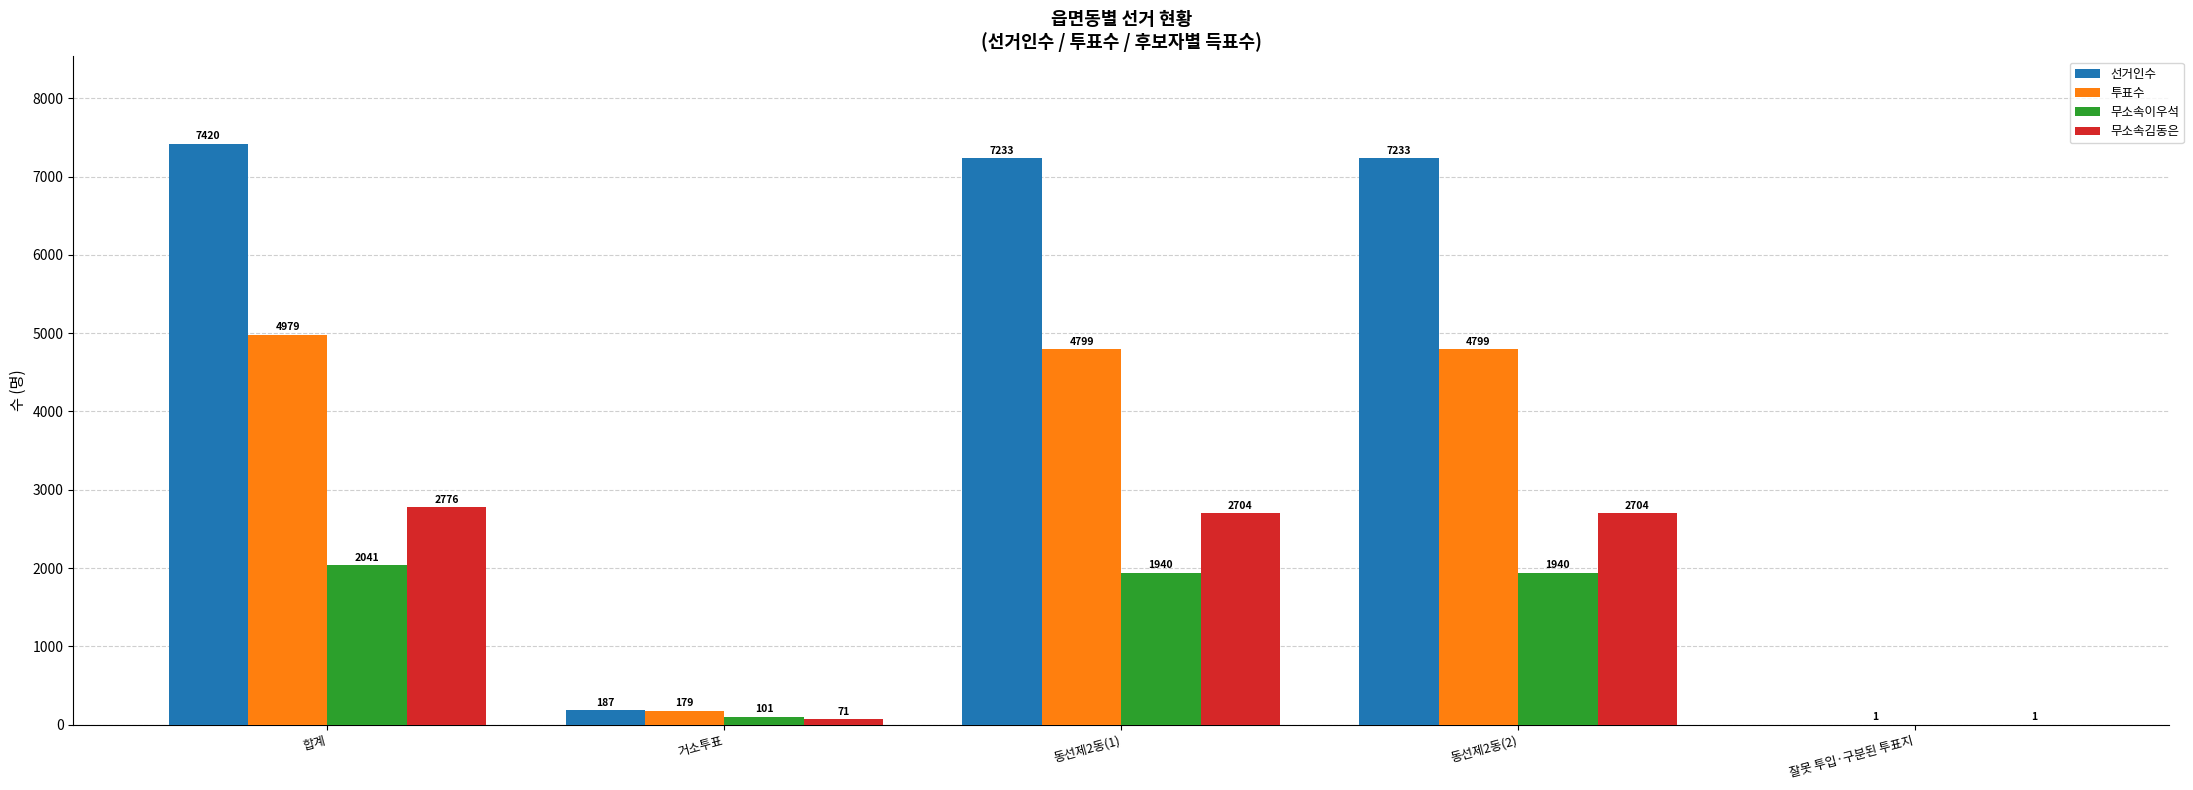

What are all the series names shown in the legend?

선거인수, 투표수, 무소속이우석, 무소속김동은